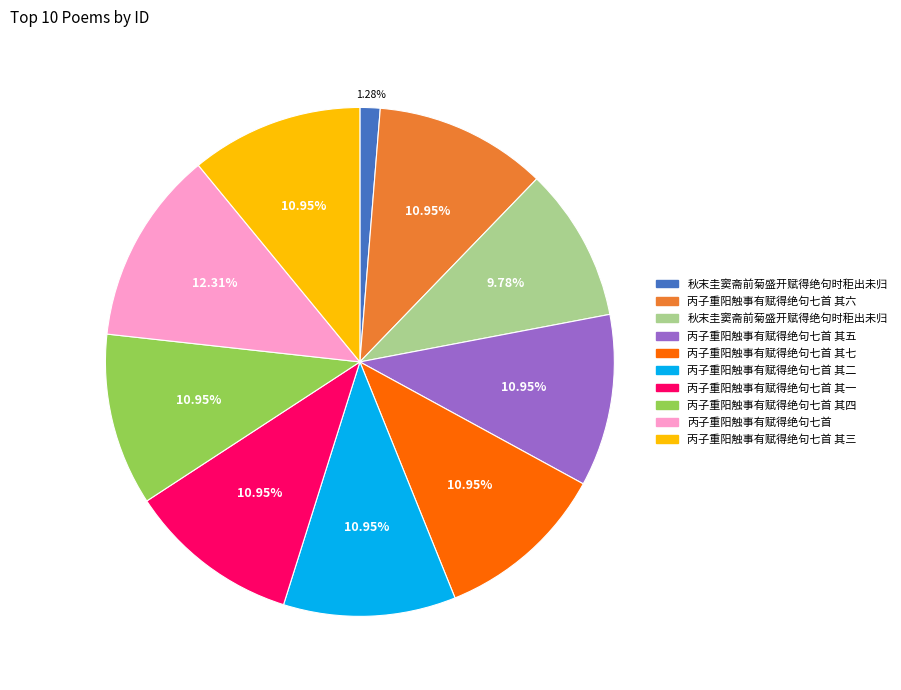

Does any single category account for the majority?

No